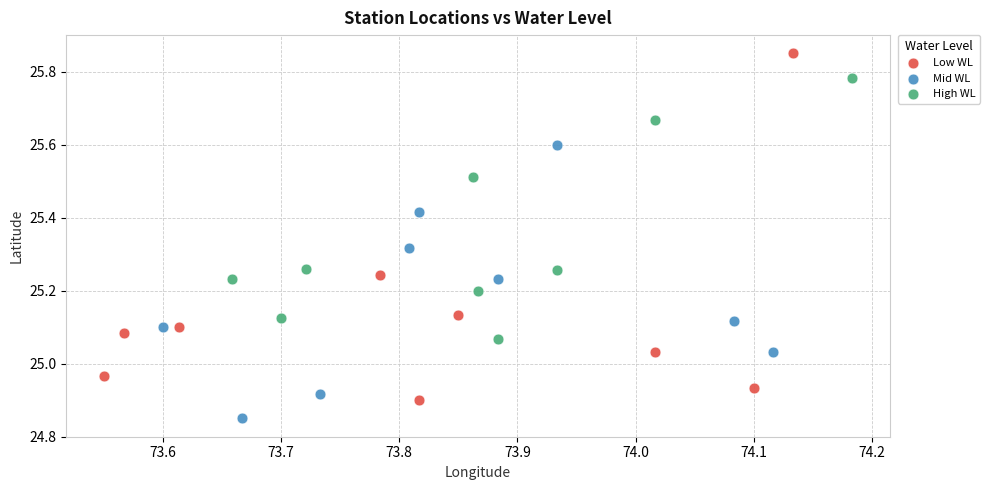

Which series contains the highest Y value?

Low WL